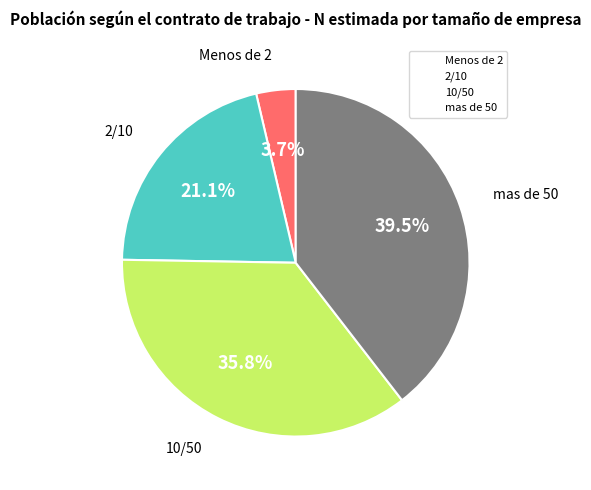

Does mas de 50 account for over 50% of the chart?

No